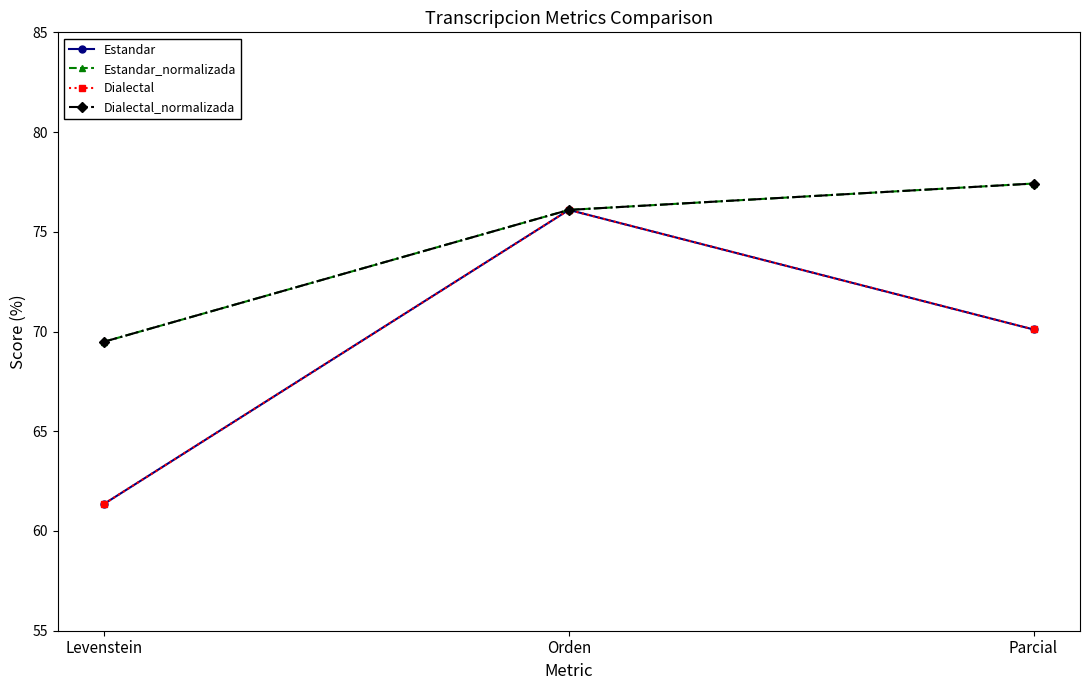

Does the chart have visible grid lines?

No